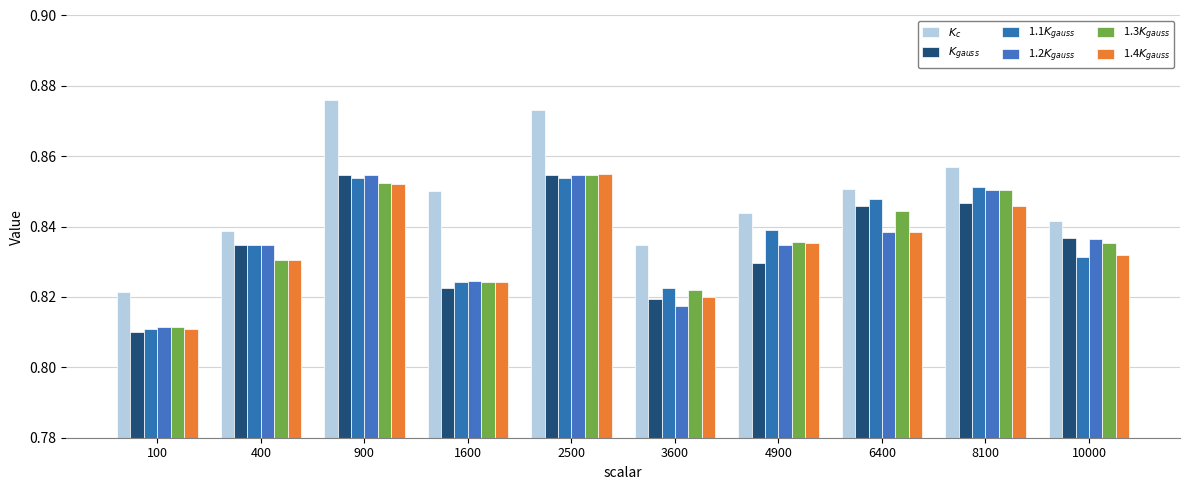

Is the value of $K_{gauss}$ at 100 greater than the value of 1.1$K_{gauss}$ at 400?

No